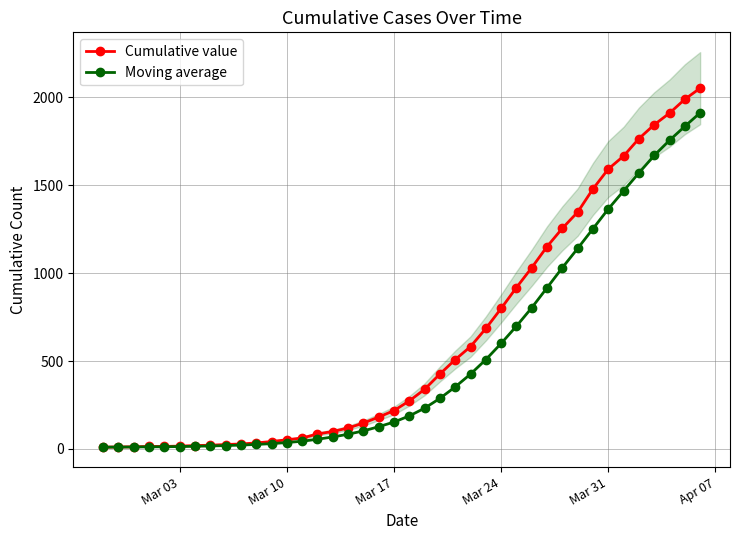

What is the highest value of the Moving average series?

1912.0